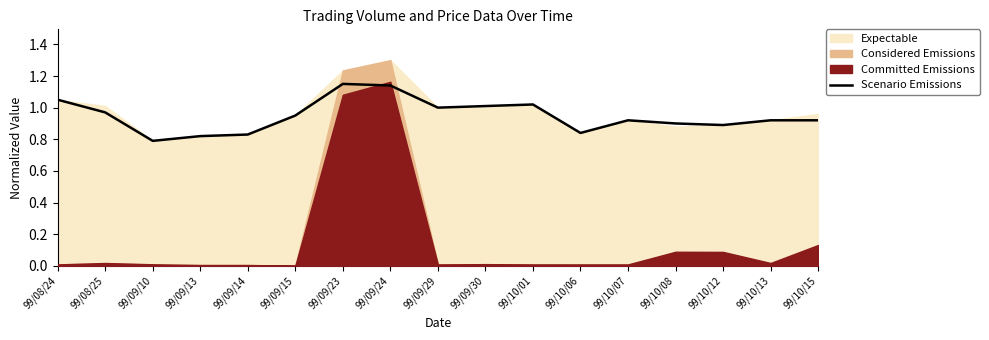

List the labels in order of value, largest first.

99/09/23, 99/09/24, 99/08/24, 99/10/01, 99/09/30, 99/09/29, 99/08/25, 99/09/15, 99/10/07, 99/10/13, 99/10/15, 99/10/08, 99/10/12, 99/10/06, 99/09/14, 99/09/13, 99/09/10